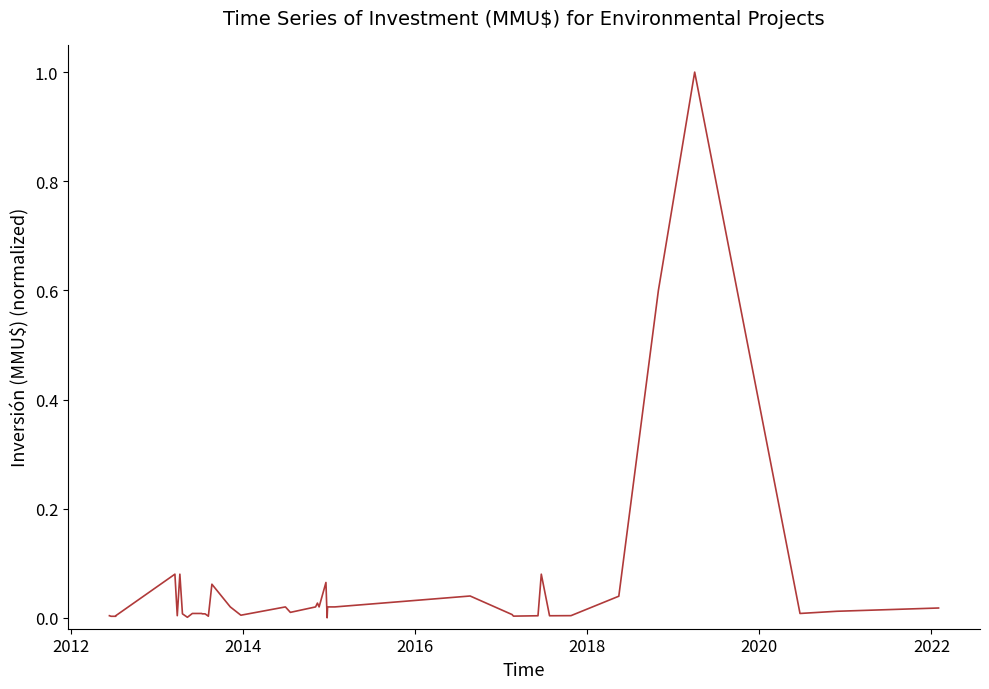

How many categories are shown in the chart?

40